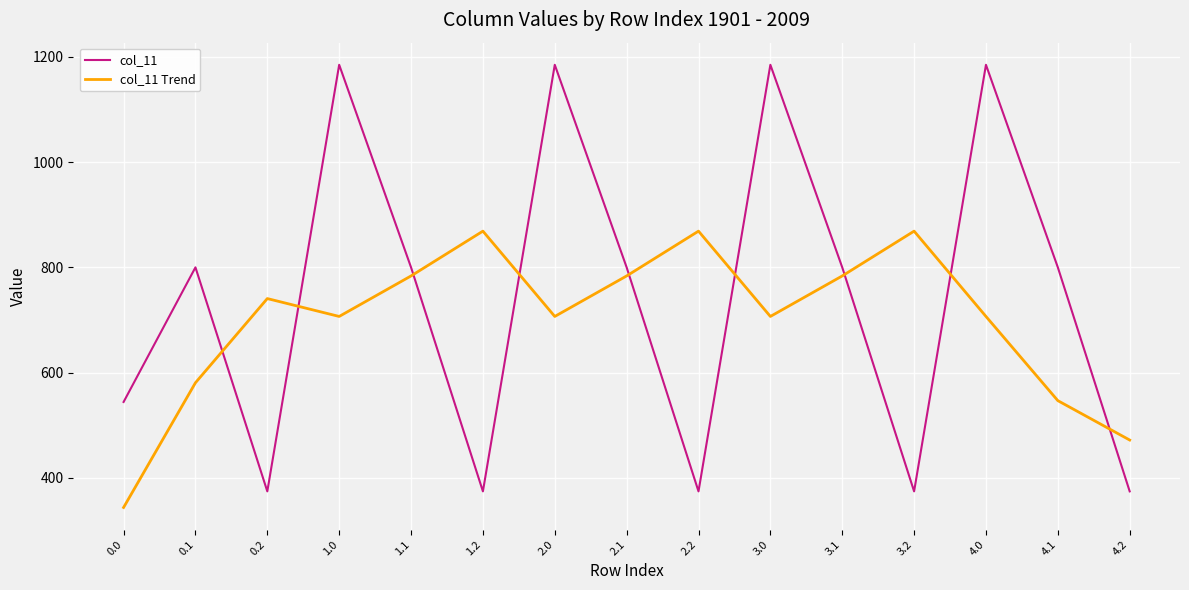

What is the total value across all series at 1.0?

1892.0